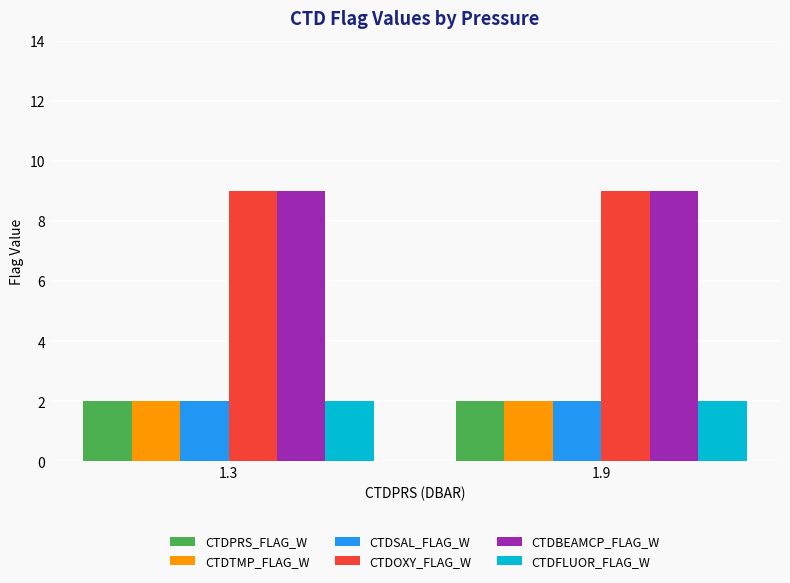

What is the sum of all CTDSAL_FLAG_W values?

4